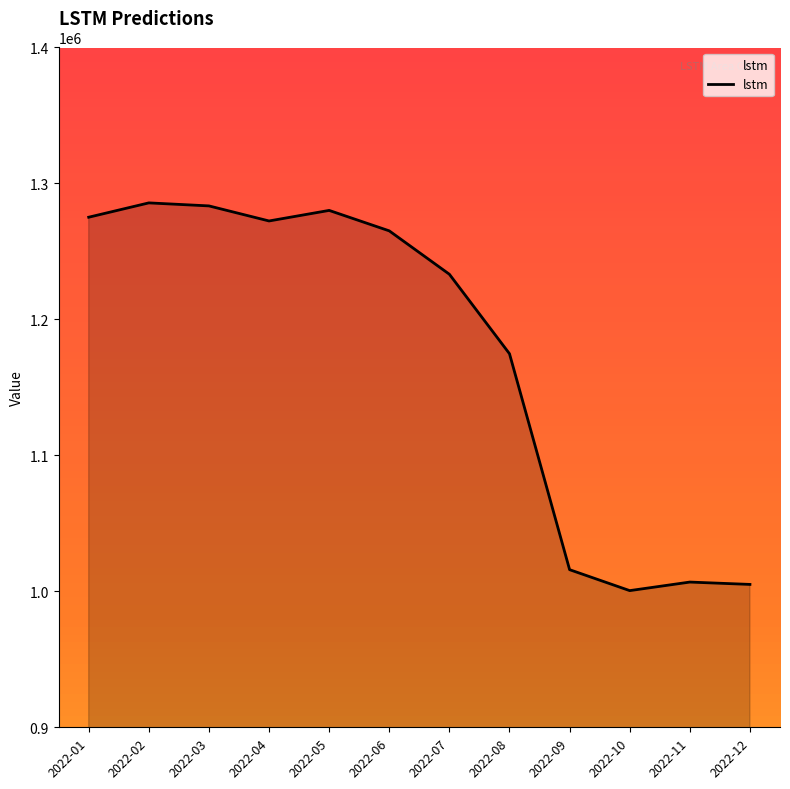

What is the difference between the values at 2022-07 and 2022-01?

41950.8